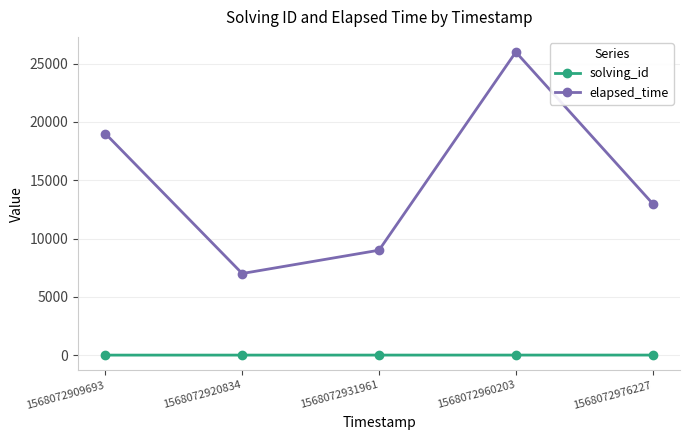

What is the difference between the elapsed_time values at 1568072931961 and 1568072976227?

4000